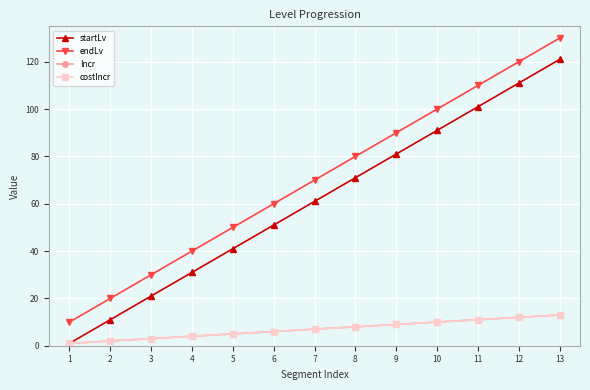

Which series has the largest range (max minus min)?

startLv